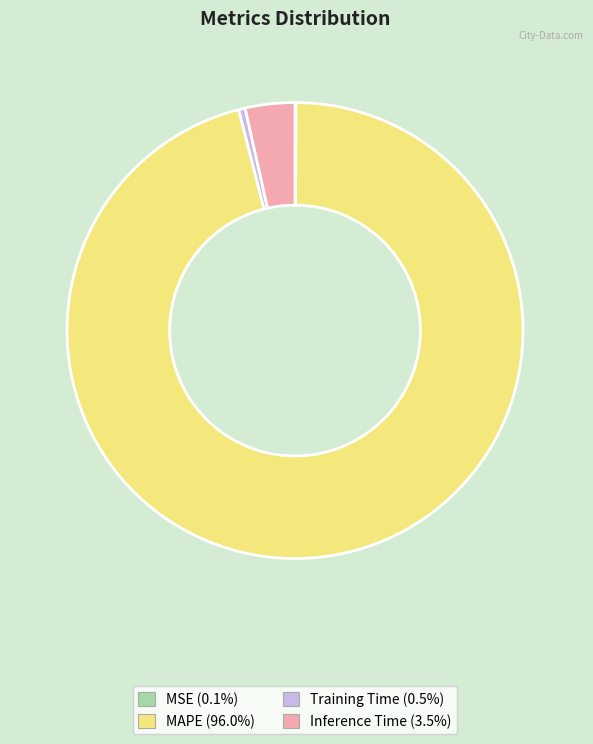

Do Inference Time and Training Time together represent more than half of the pie?

No